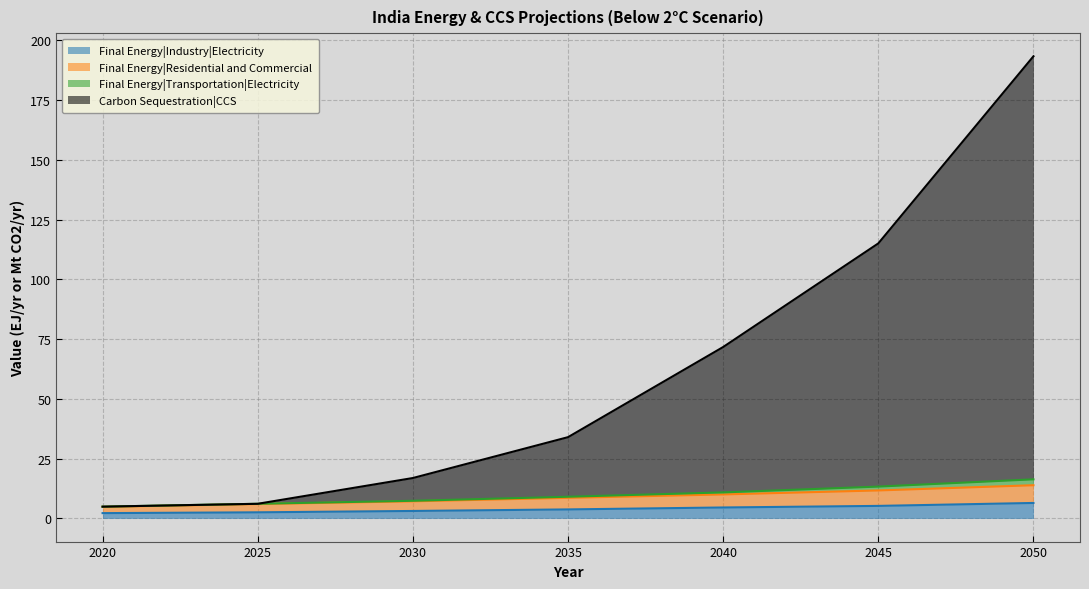

Does the chart display data point markers on the line(s)?

No